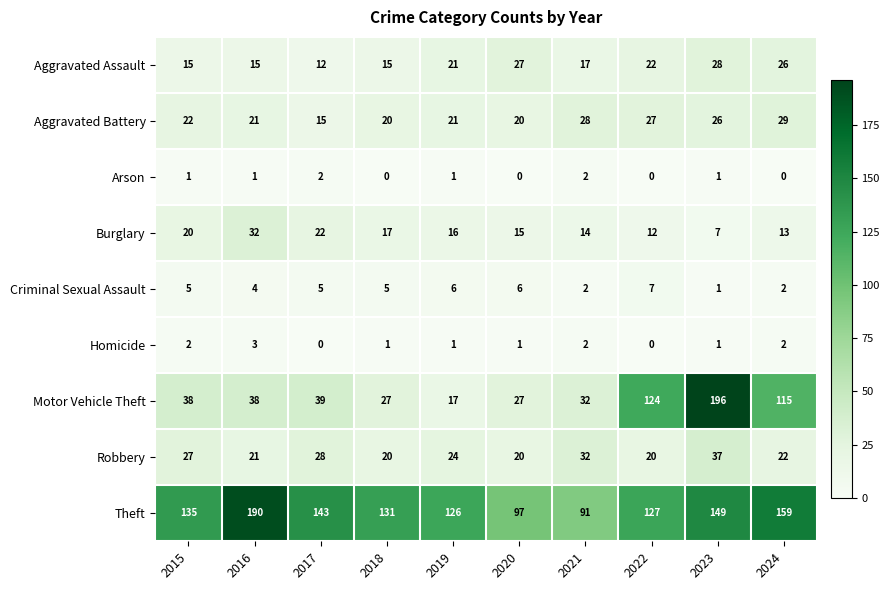

What is the sum of all Arson values?

8